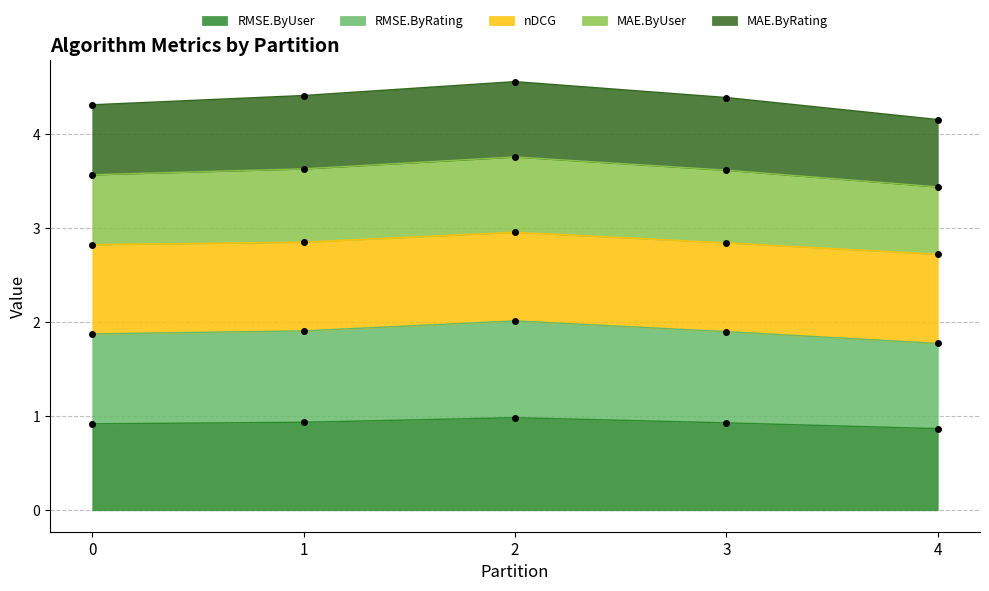

What is the value of the RMSE.ByUser point at the 5th from the left?

0.9